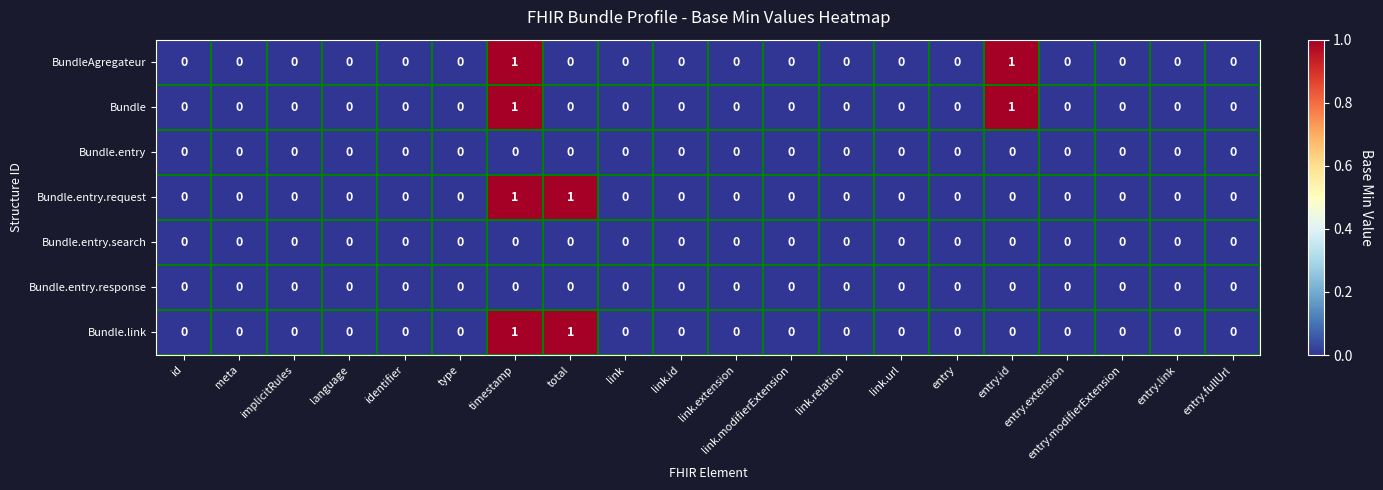

The value of Bundle.entry.request at identifier is 0. True or false?

True